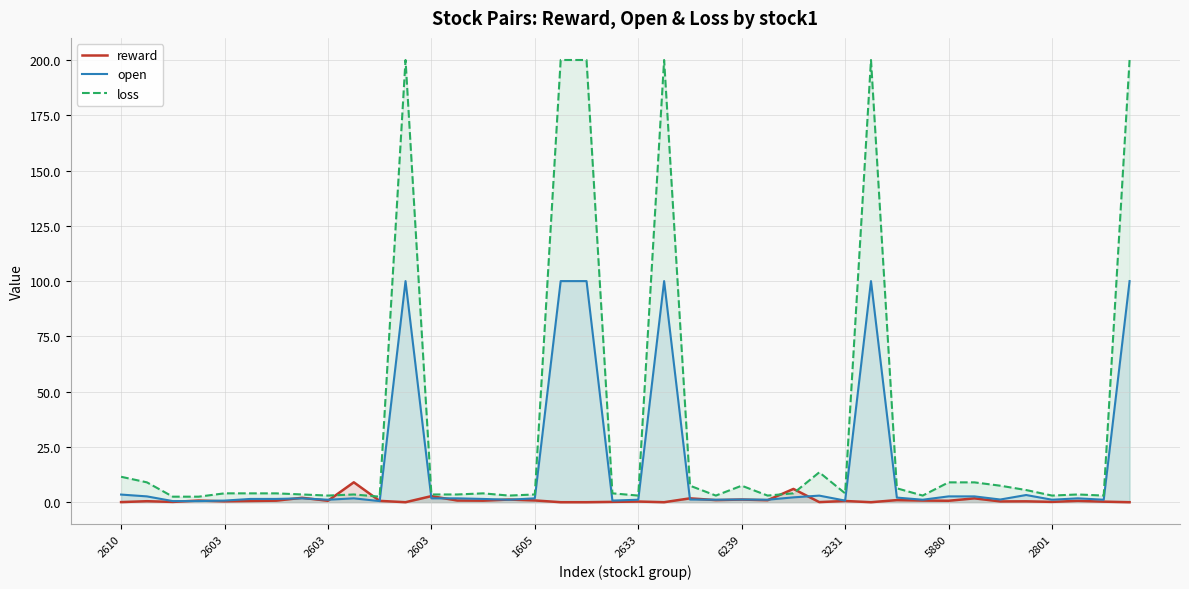

What is the difference between the maximum and minimum values in the reward series?

9.0